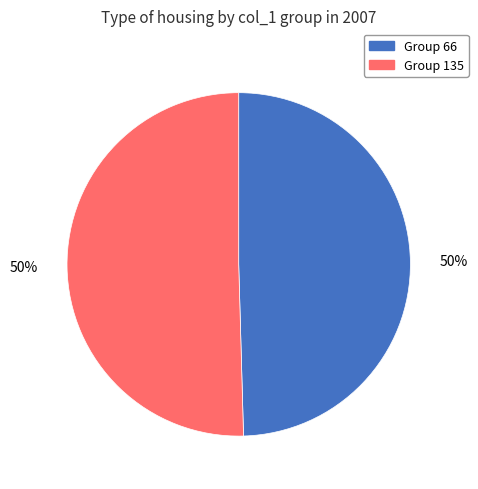

To the nearest percent, what is the average slice percentage?

50%